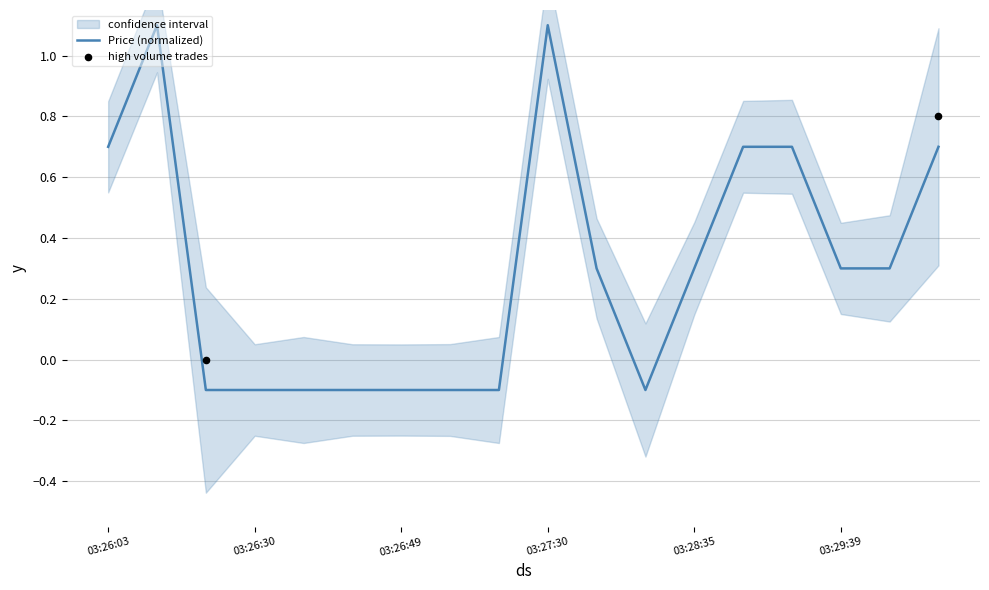

What is the change in value from 03:26:33 to 03:29:54?

+0.4